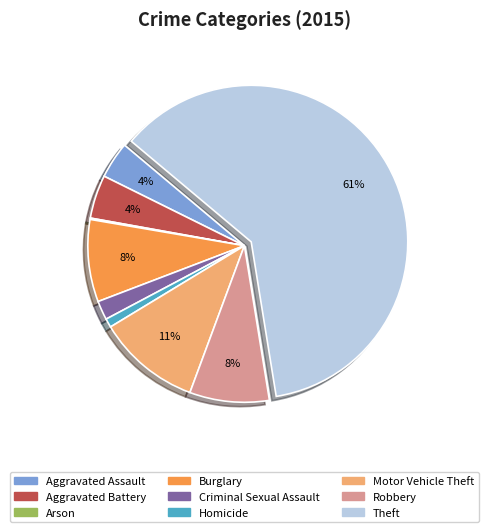

Is there any slice that represents more than half of the pie?

Yes